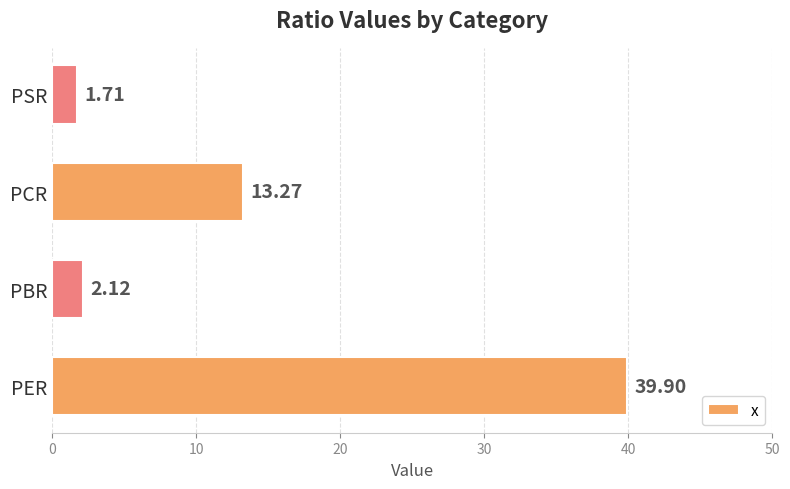

Are the bars grouped side by side (vs. stacked)?

No